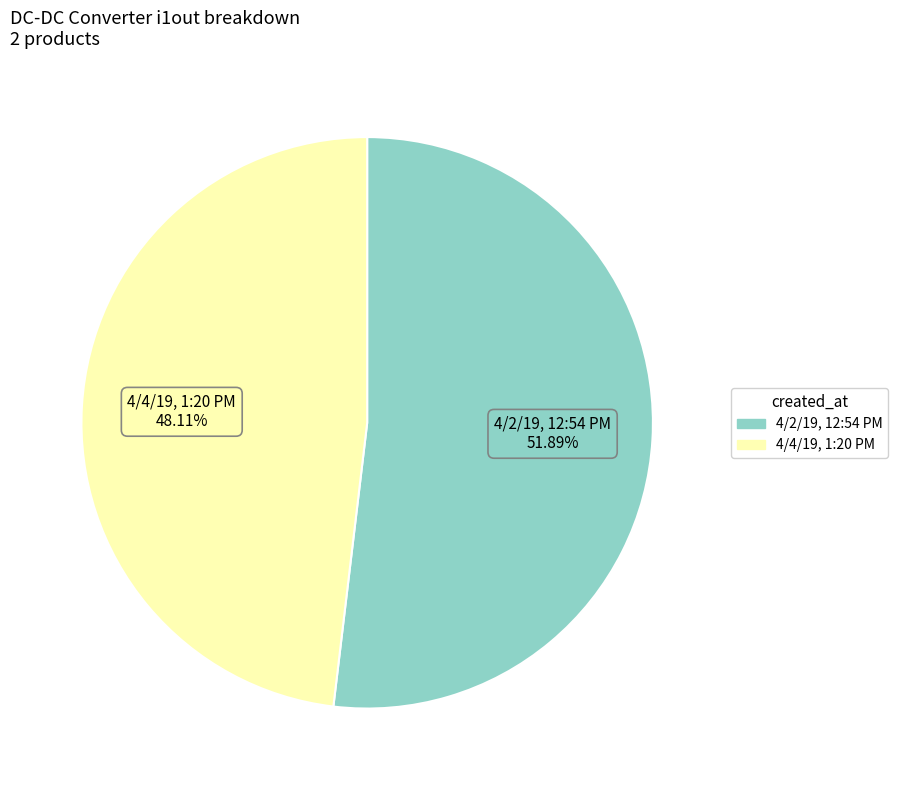

Rank the categories by value from highest to lowest.

4/2/19, 12:54 PM, 4/4/19, 1:20 PM